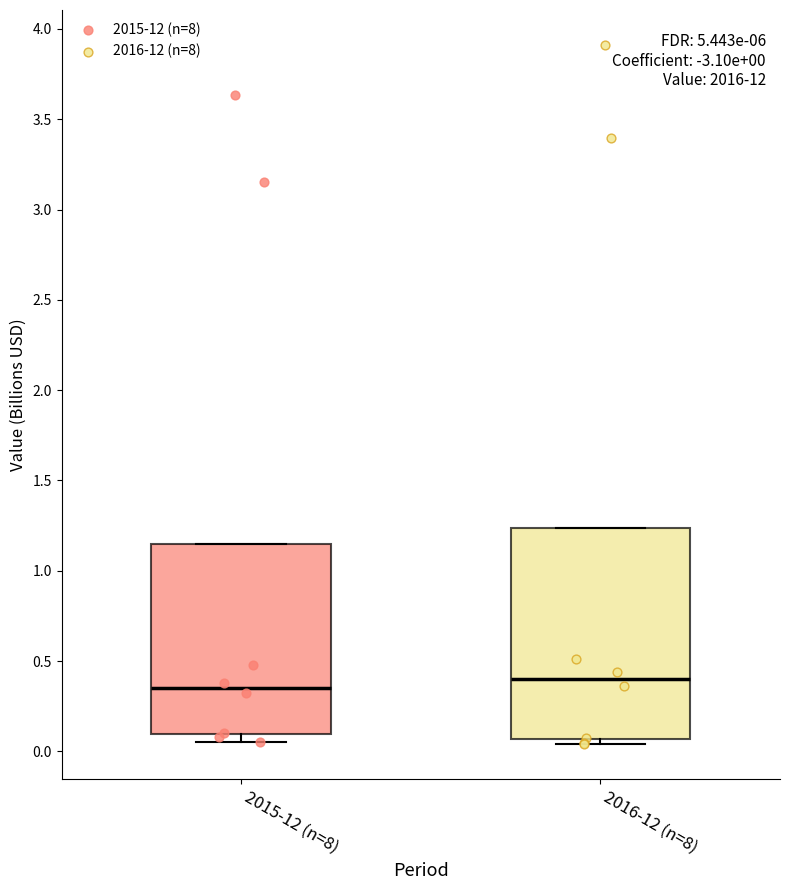

Comparing the boxes themselves (not the whiskers), which one is the tallest?

2016-12 (n=8)